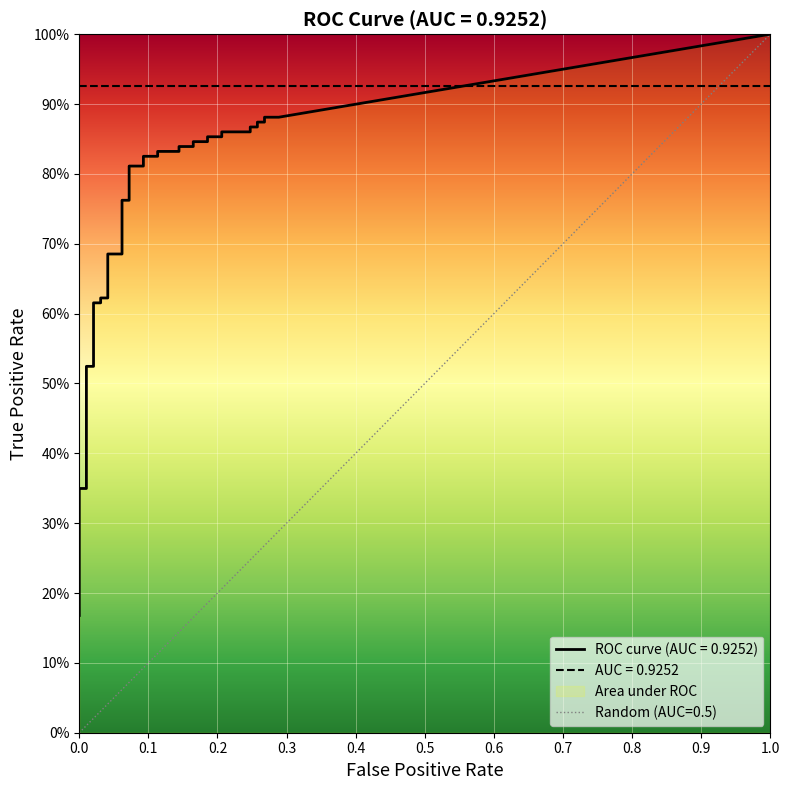

What is the sum of all tpr values?

26.2